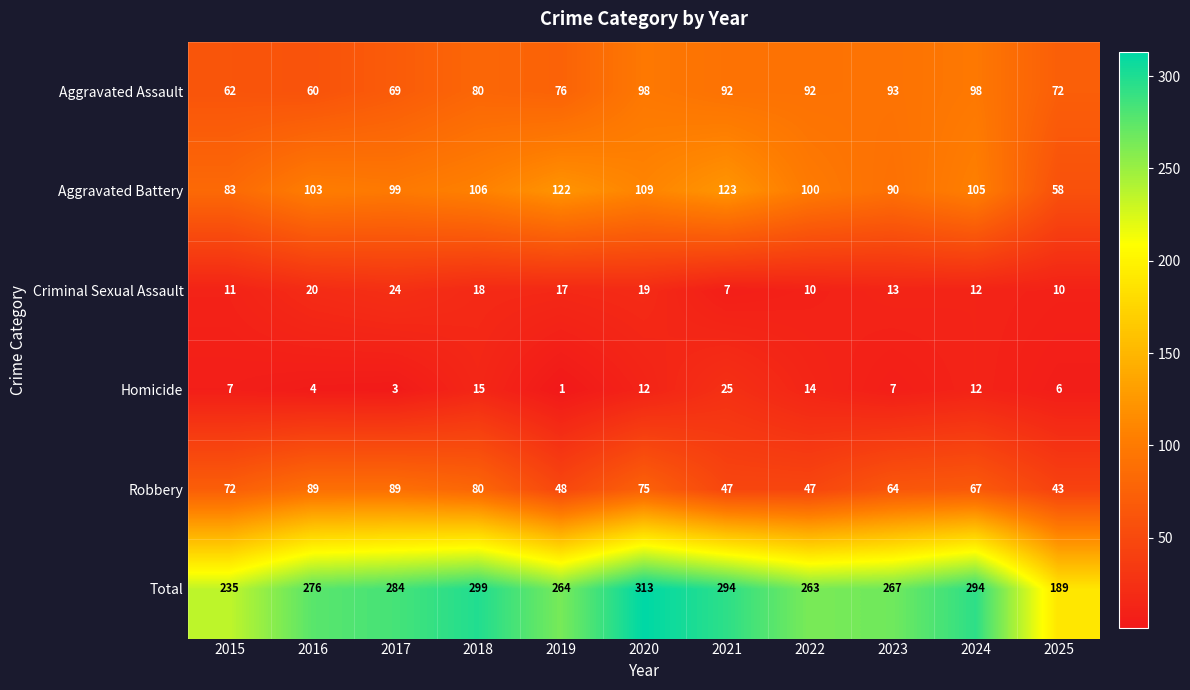

Rank the series at 2023 from lowest to highest value.

Homicide, Criminal Sexual Assault, Robbery, Aggravated Battery, Aggravated Assault, Total